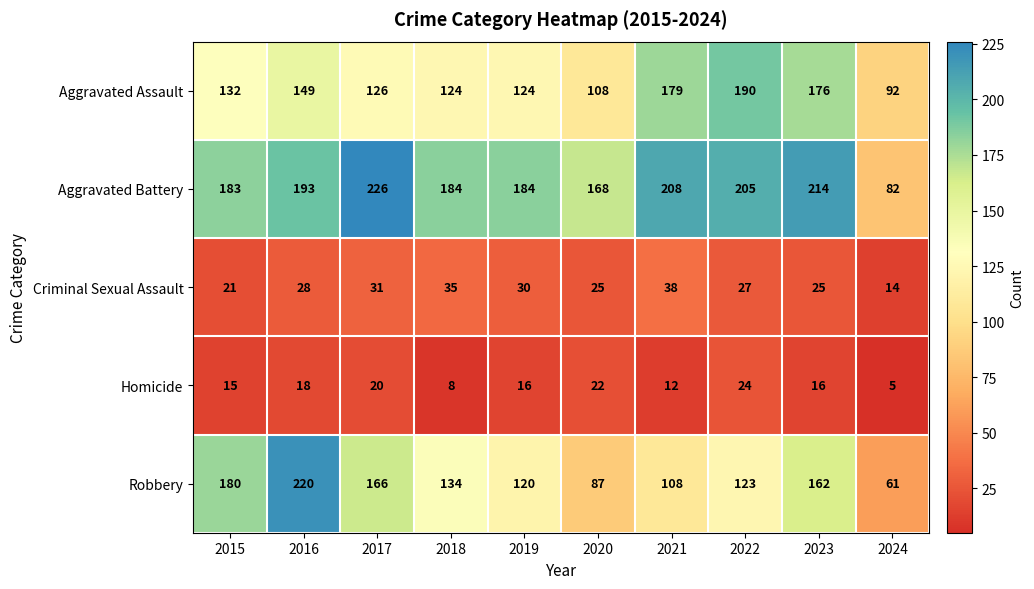

Is it true that Aggravated Battery equals 56 at 2024?

False